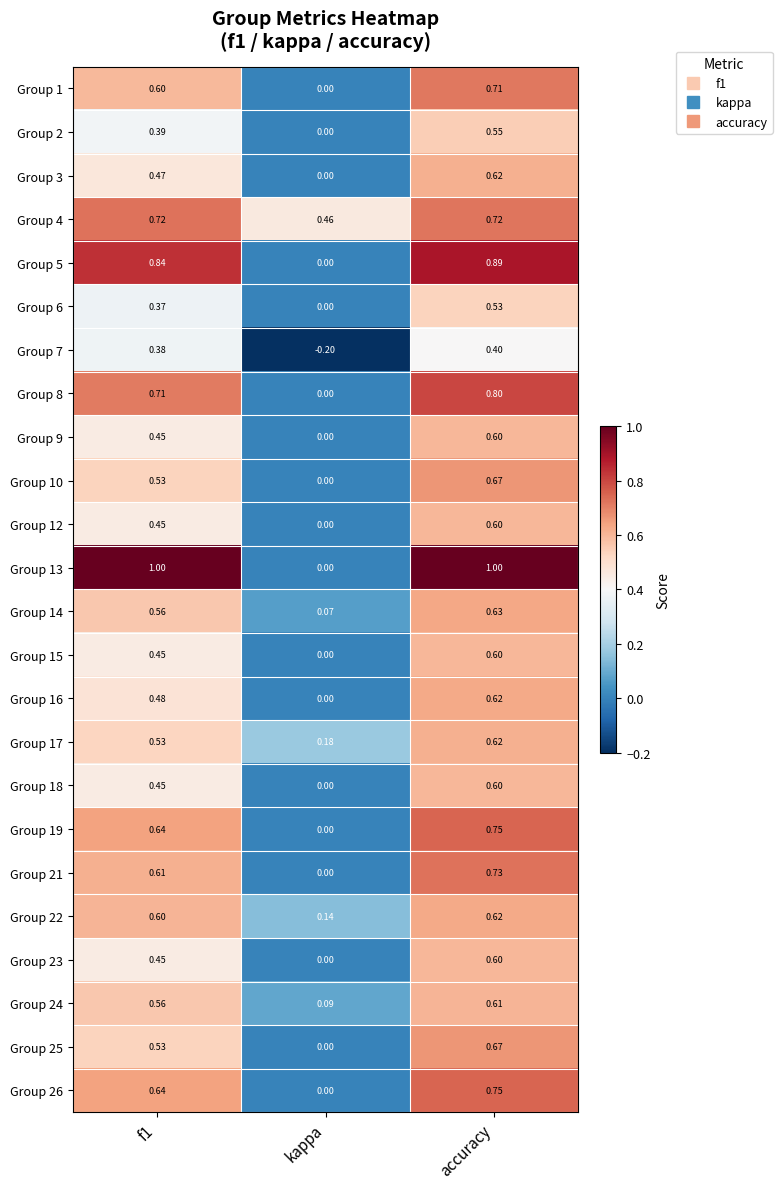

At how many categories does at least one series exceed 0?

3